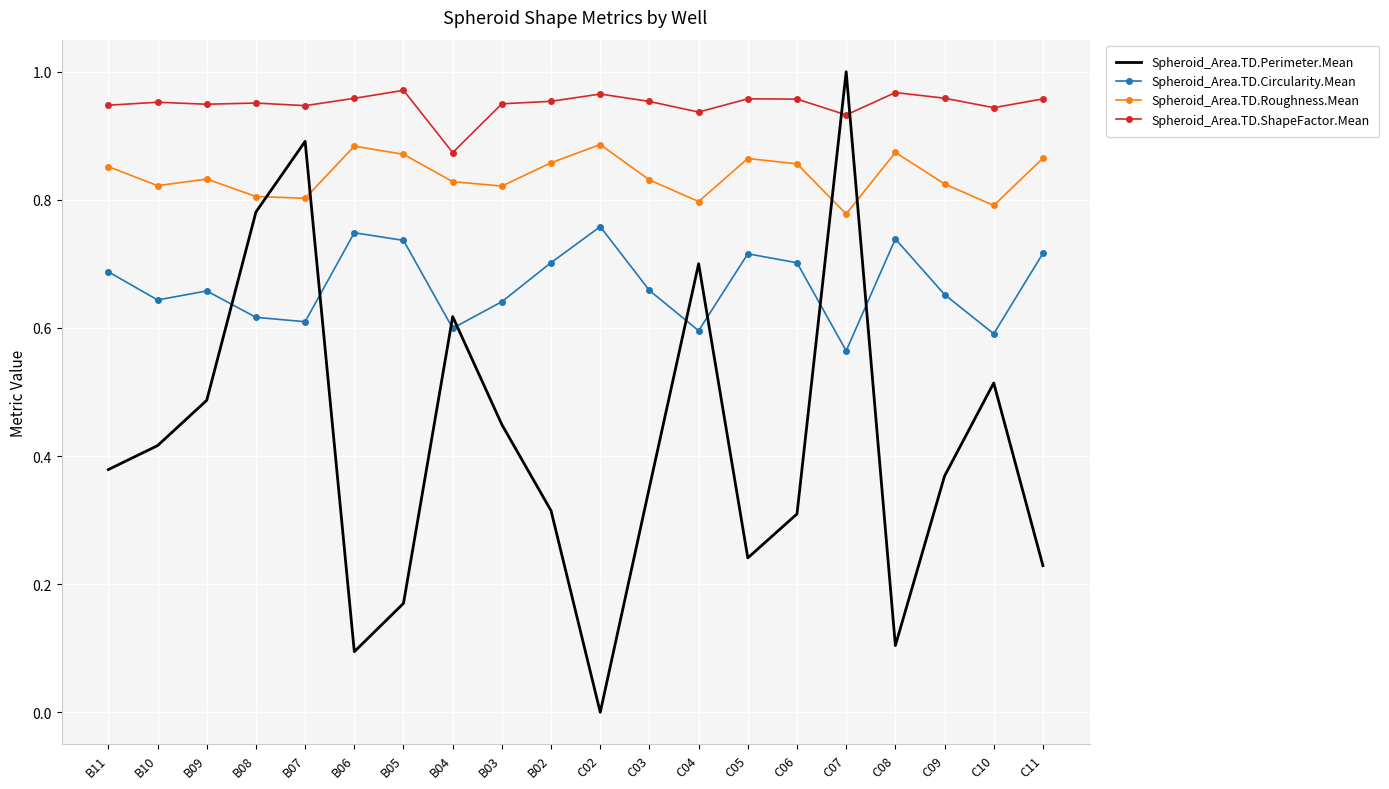

Rank the series at B07 from highest to lowest value.

Spheroid_Area.TD.ShapeFactor.Mean, Spheroid_Area.TD.Perimeter.Mean, Spheroid_Area.TD.Roughness.Mean, Spheroid_Area.TD.Circularity.Mean